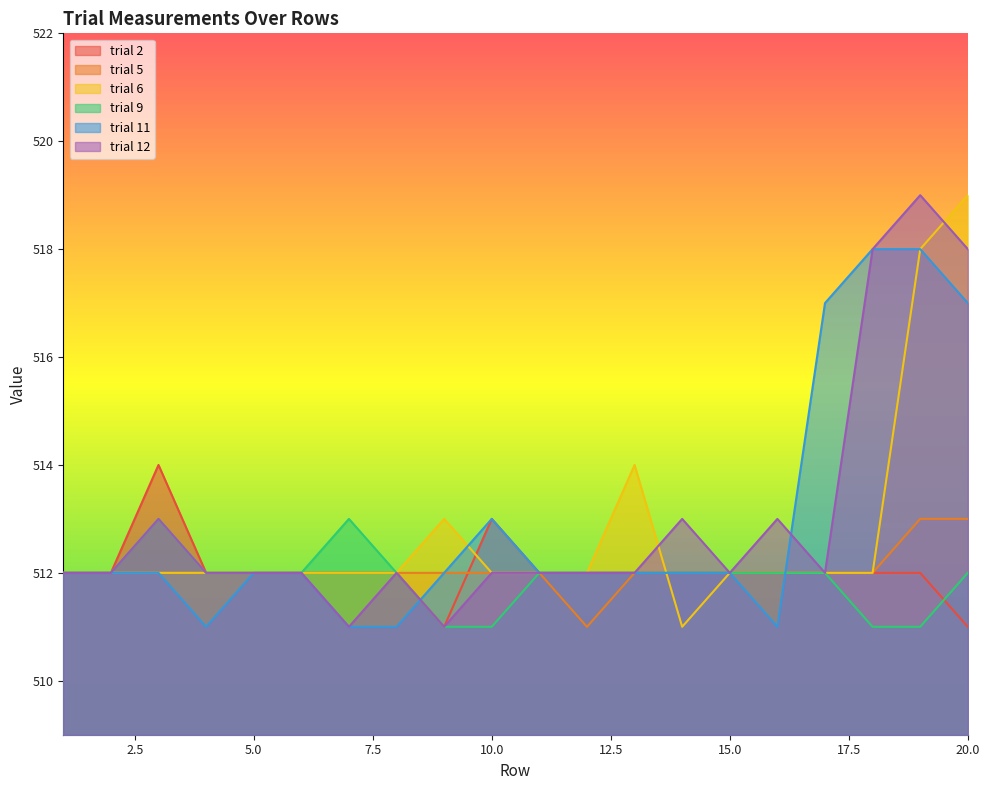

Which has a higher value, 19 or 1?

19